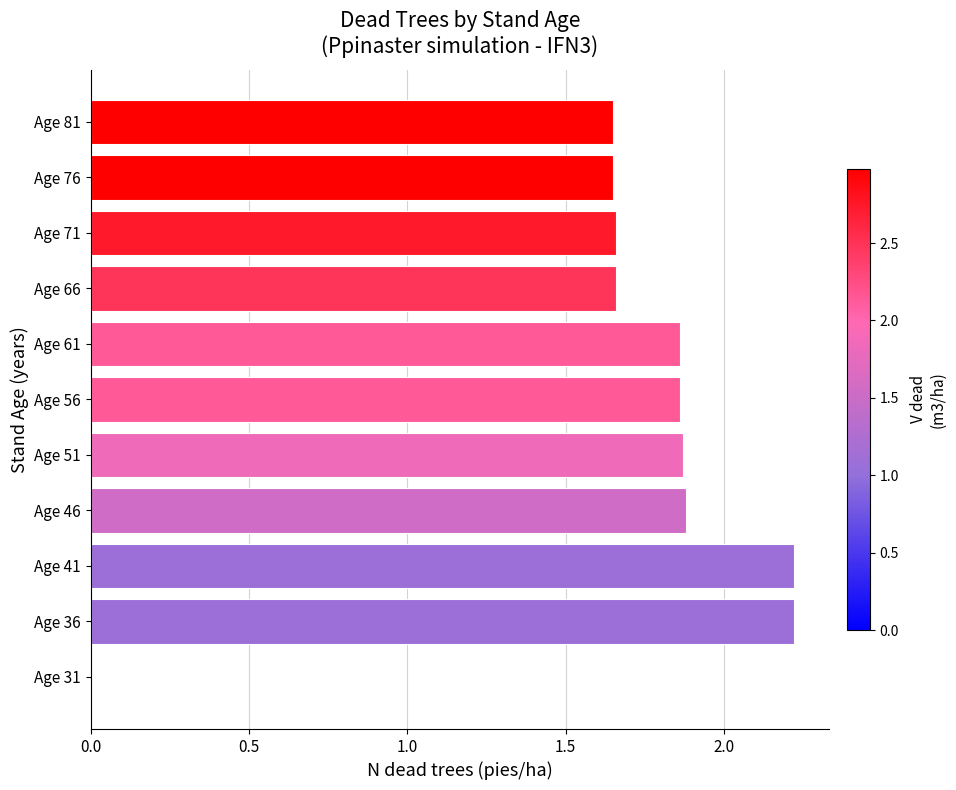

Count the number of categories in the chart.

11